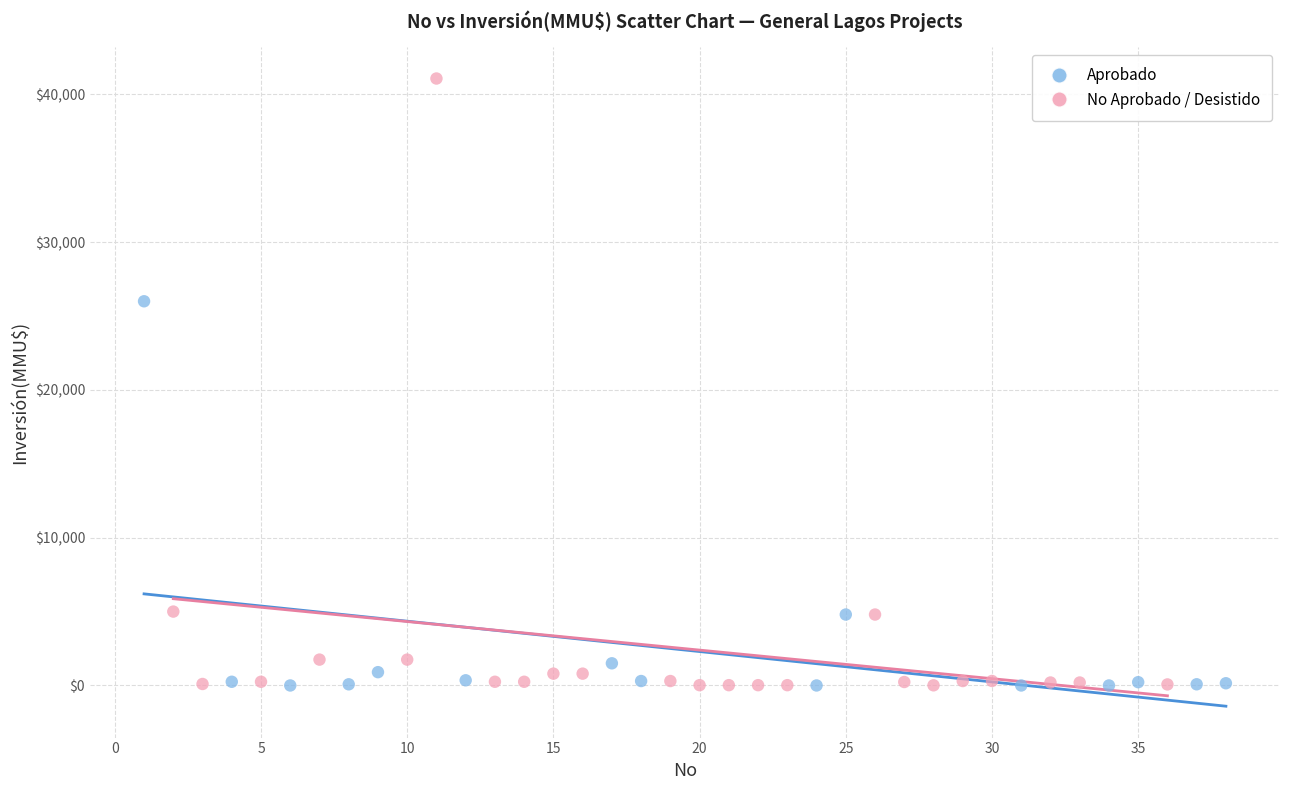

Which series reaches the maximum Y coordinate?

No Aprobado / Desistido